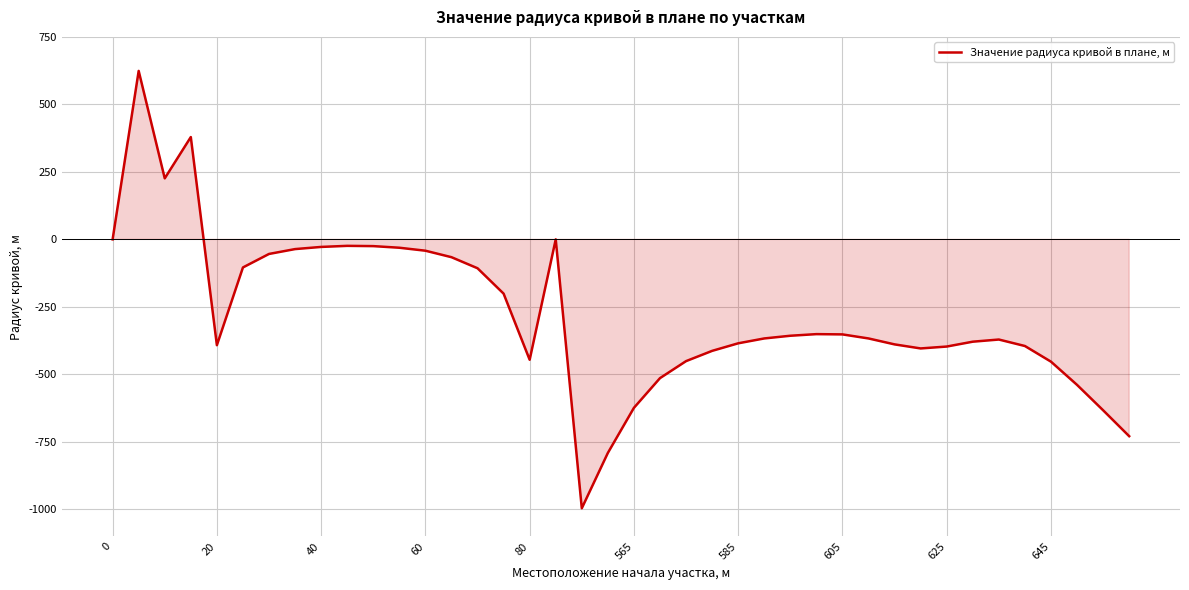

What is the greatest value displayed?

624